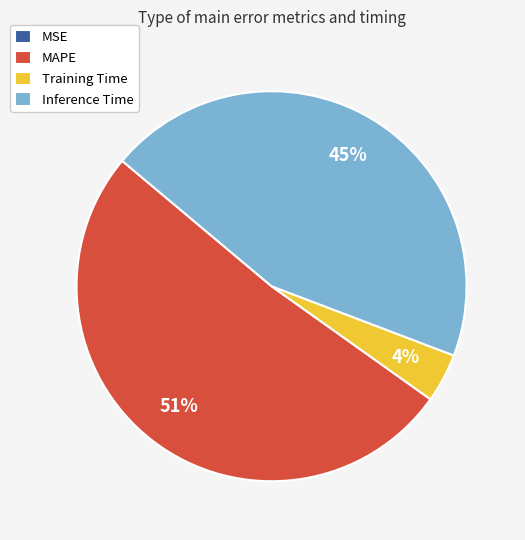

Which slice is the largest?

MAPE